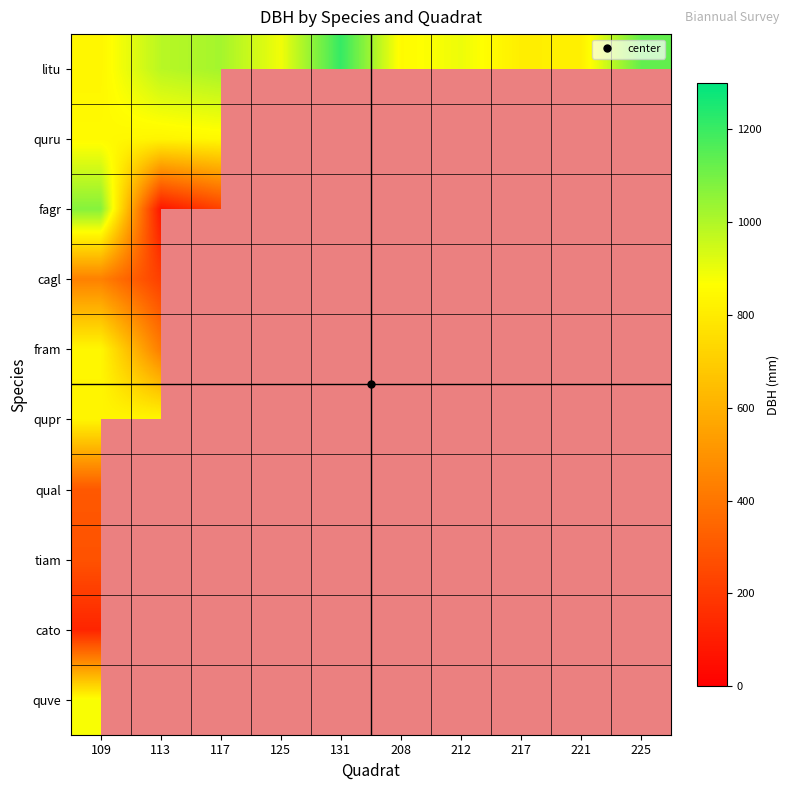

True or false: fagr has a value of 1597.4 at 109.

False